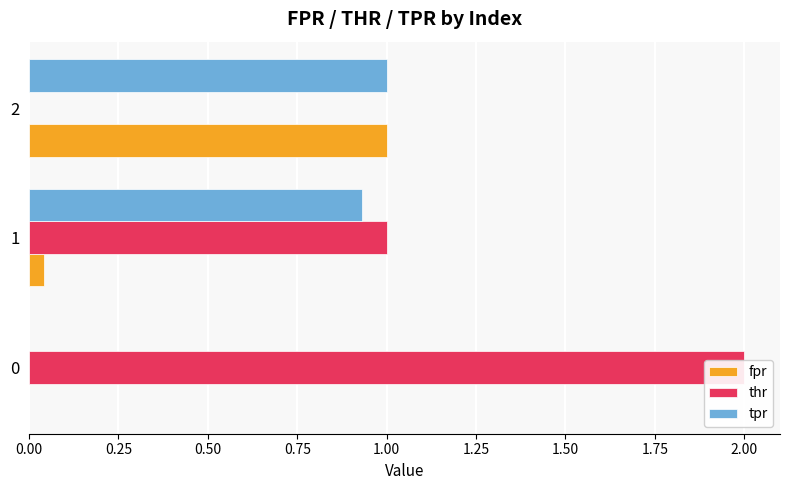

Which series has the largest total across all categories?

thr